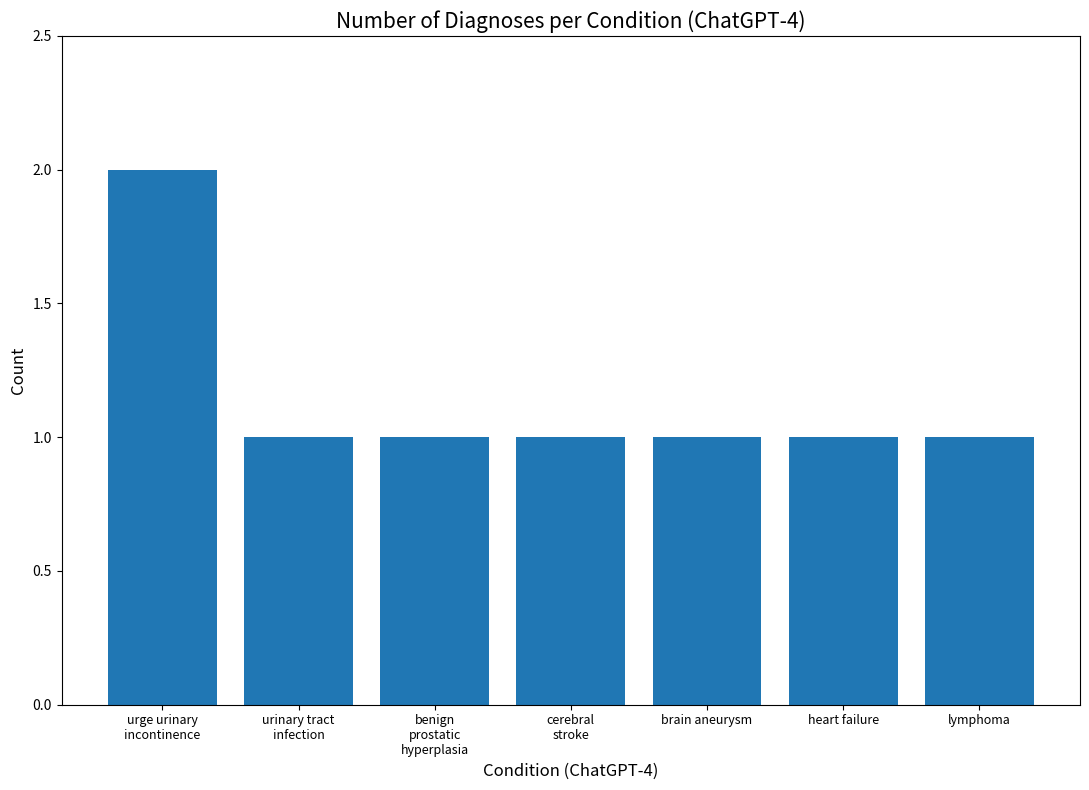

What is the label of the 7th bar from the right?

urge urinary
incontinence